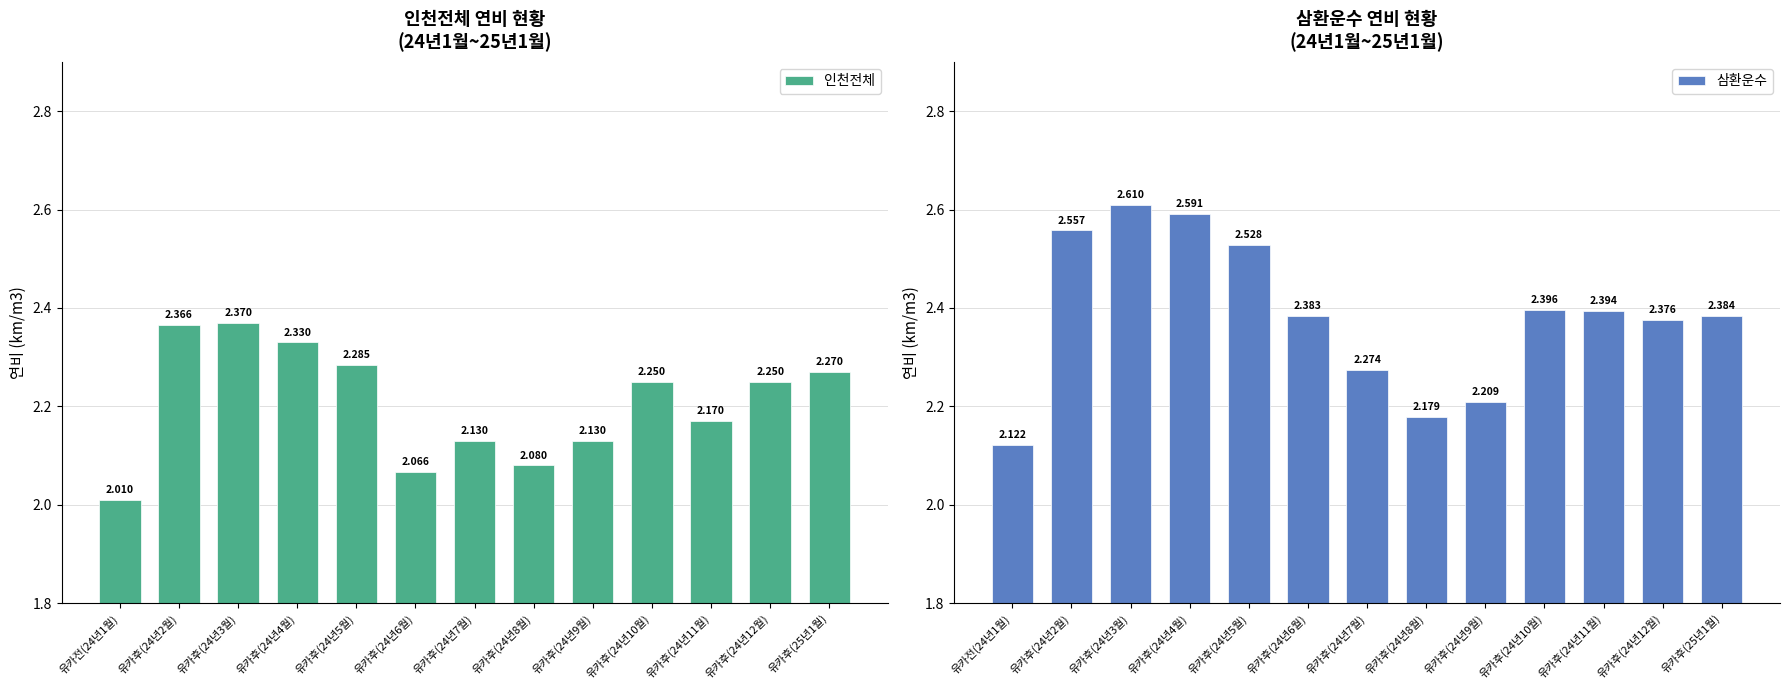

Which category has the highest value in the 인천전체 series?

유카후(24년3월)